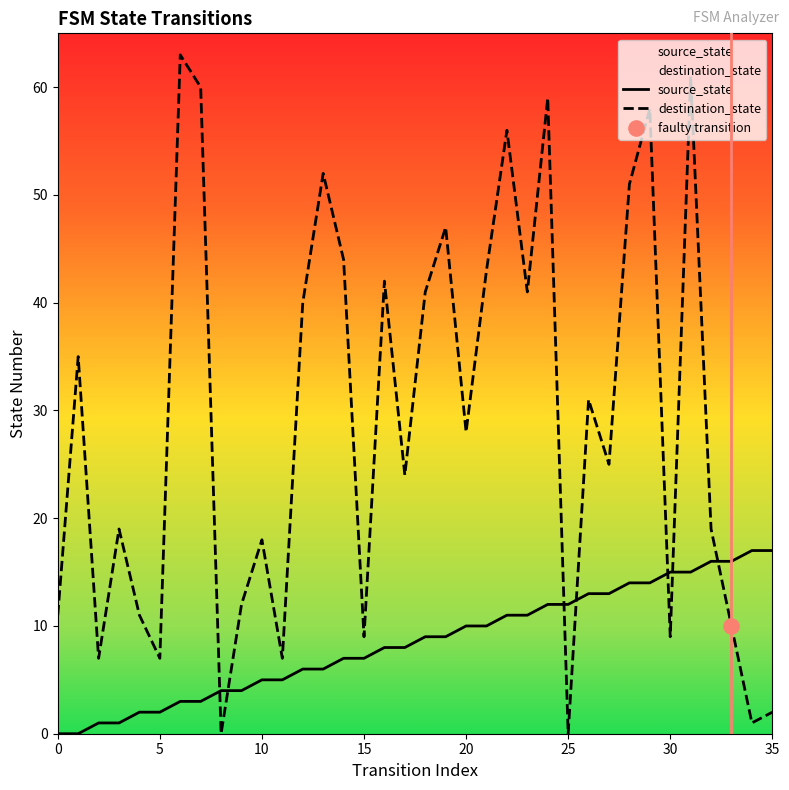

Which series has the widest spread of Y values?

destination_state